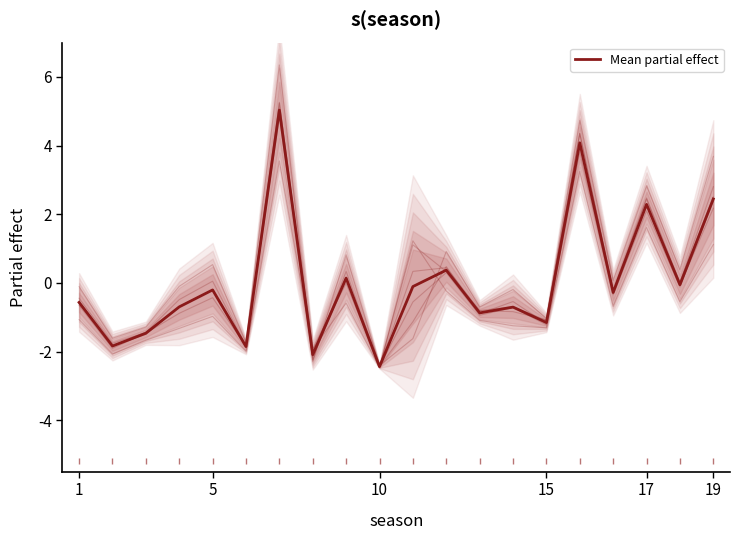

True or false: the data shows -0.2 at 13.

False